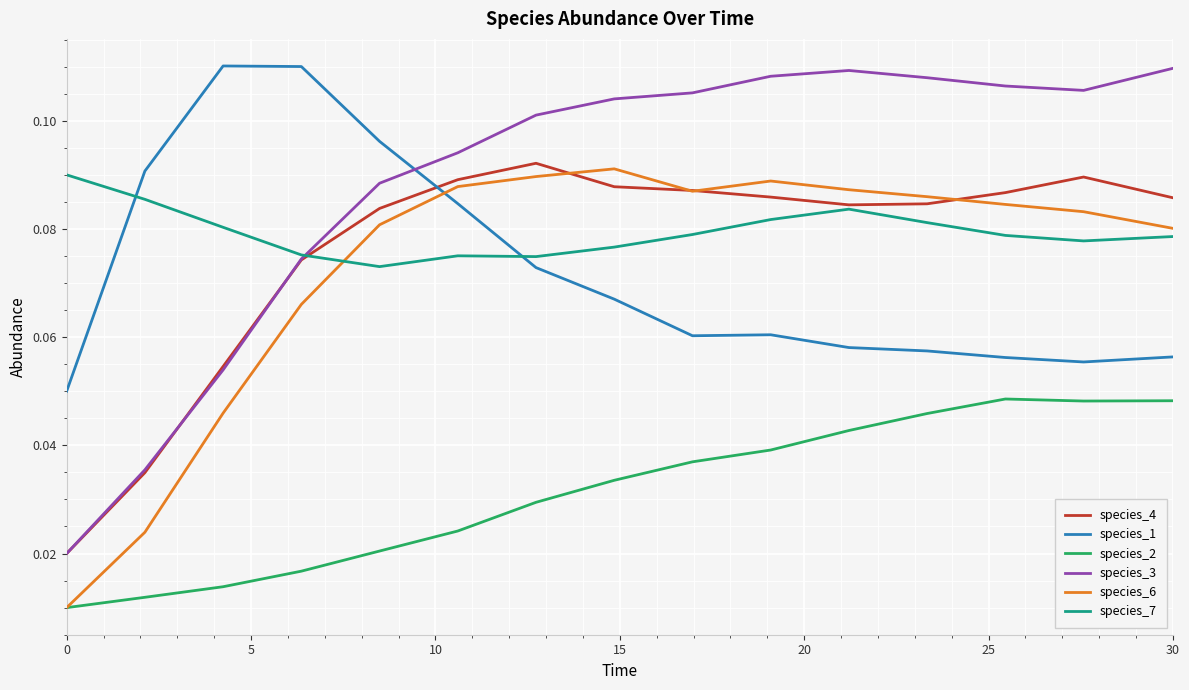

After their last crossing, which series has the higher values: species_3 or species_1?

species_3